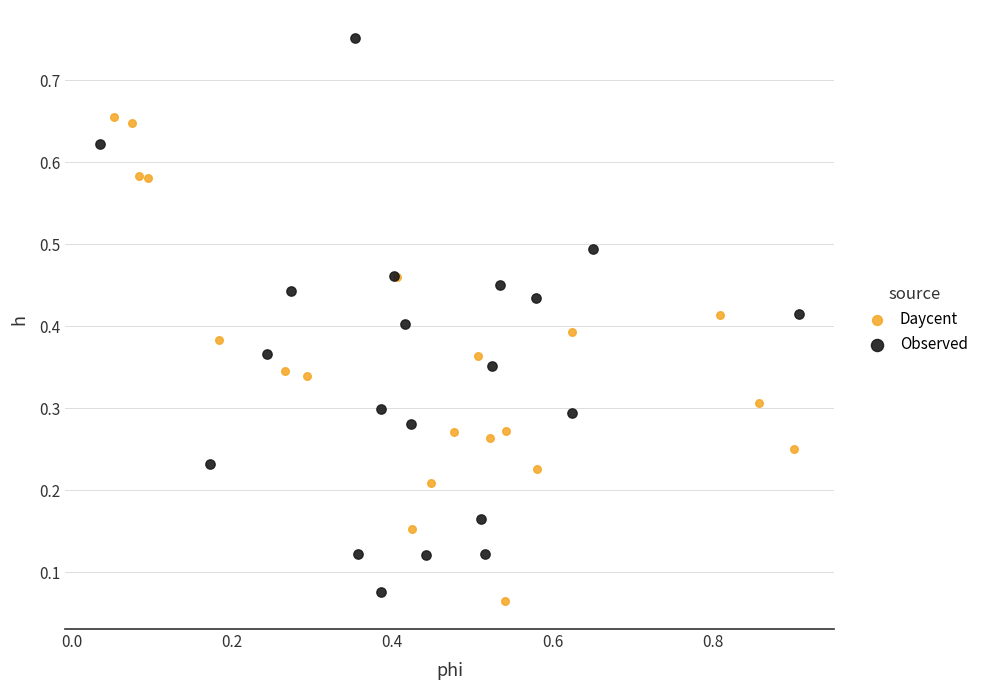

Which series contains the highest Y value?

Observed